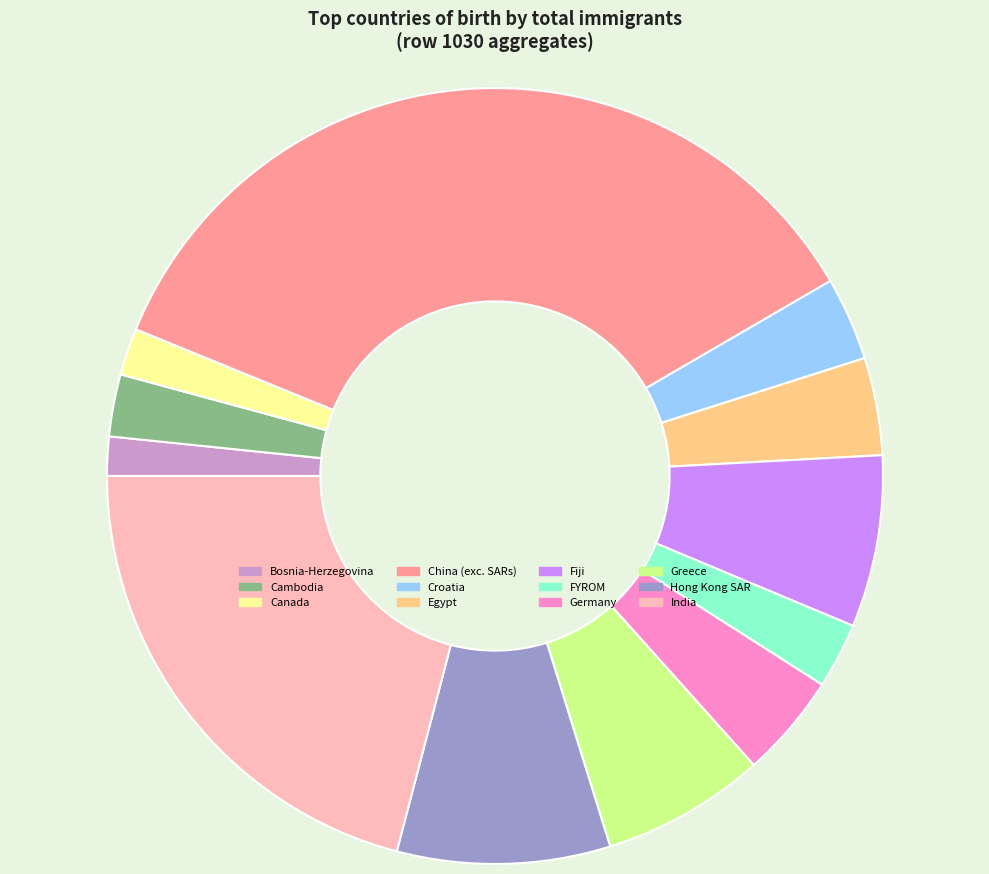

Between Canada and India, which is larger?

India